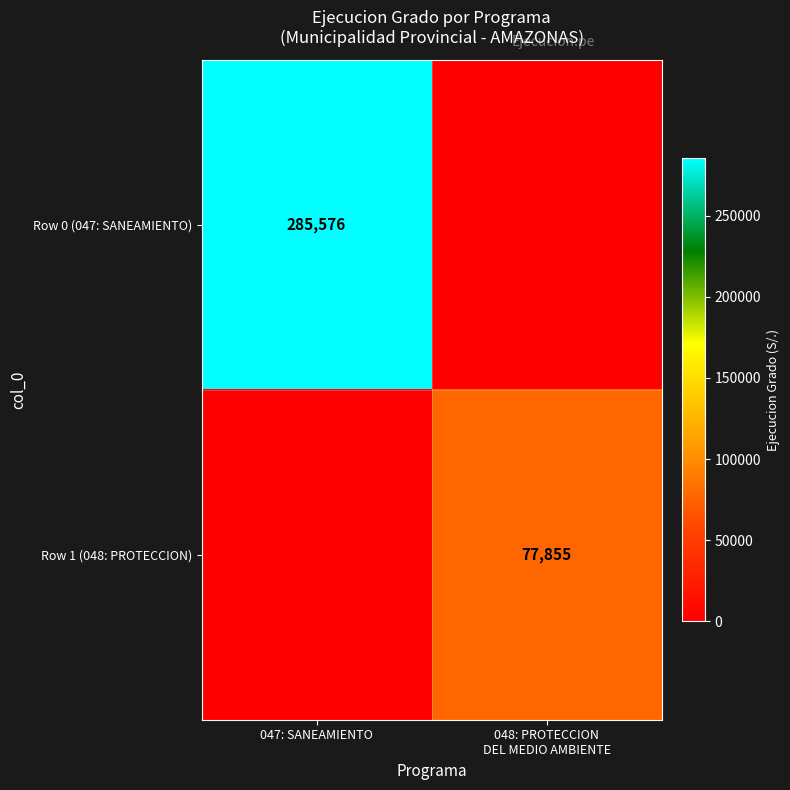

At which category is the sum across all series the highest?

047: SANEAMIENTO